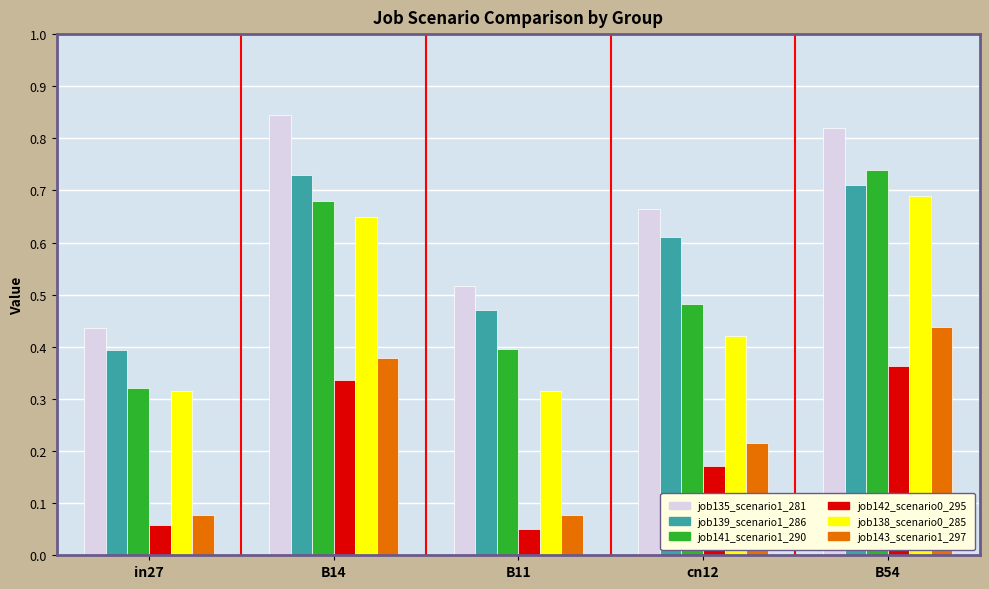

At which label does job139_scenario1_286 reach its minimum?

in27